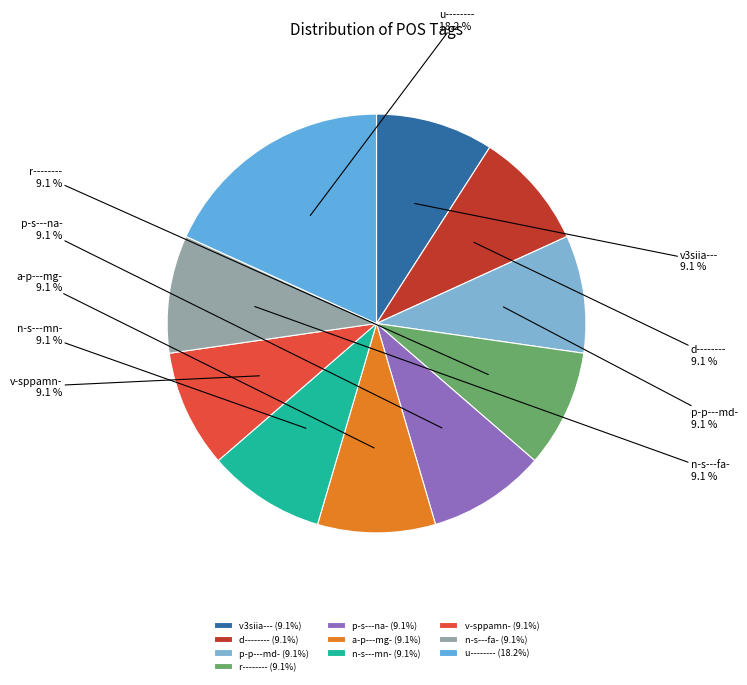

How many segments does this pie chart have?

10